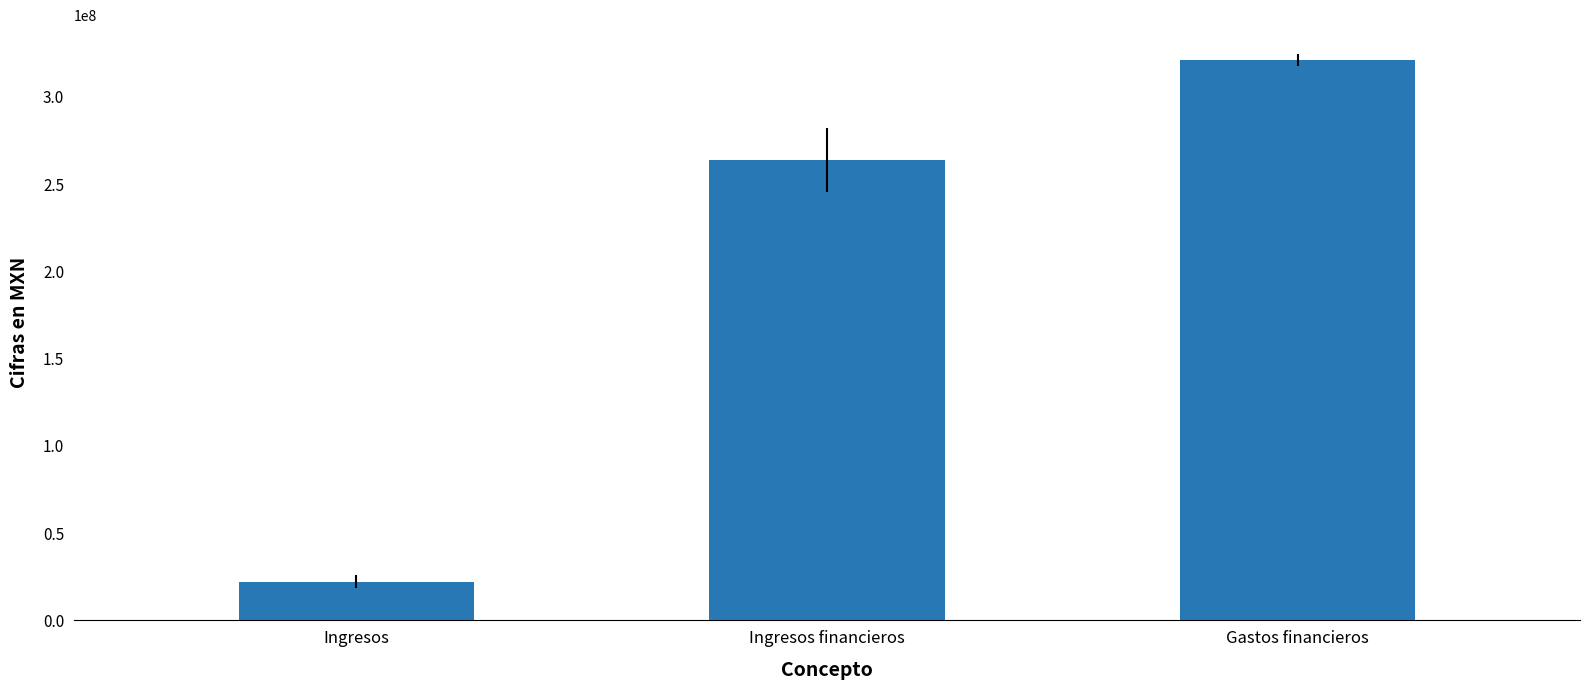

Is it true that the value at Gastos financieros is 321236000?

True